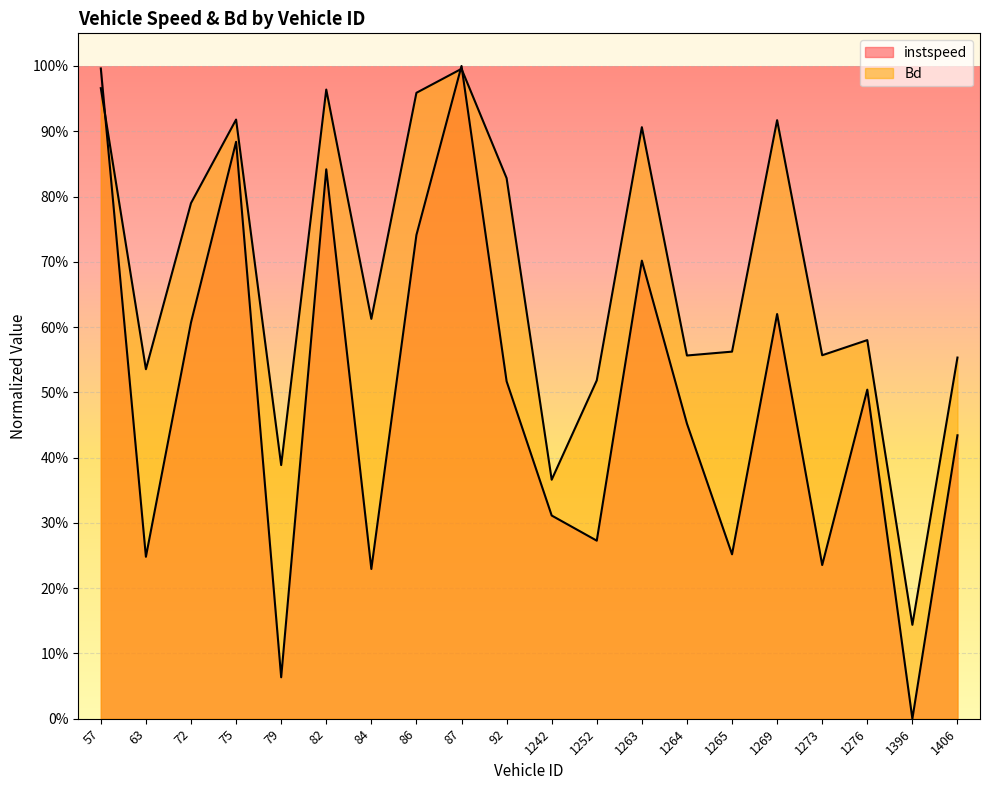

Which label corresponds to the largest value in the chart?

87